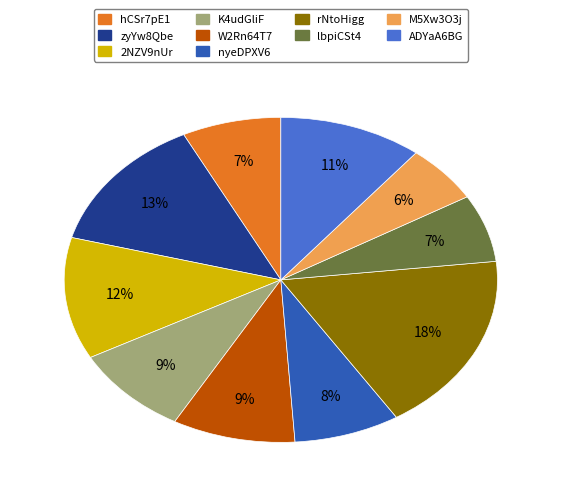

To the nearest percent, what percentage of the pie is M5Xw3O3j?

6%